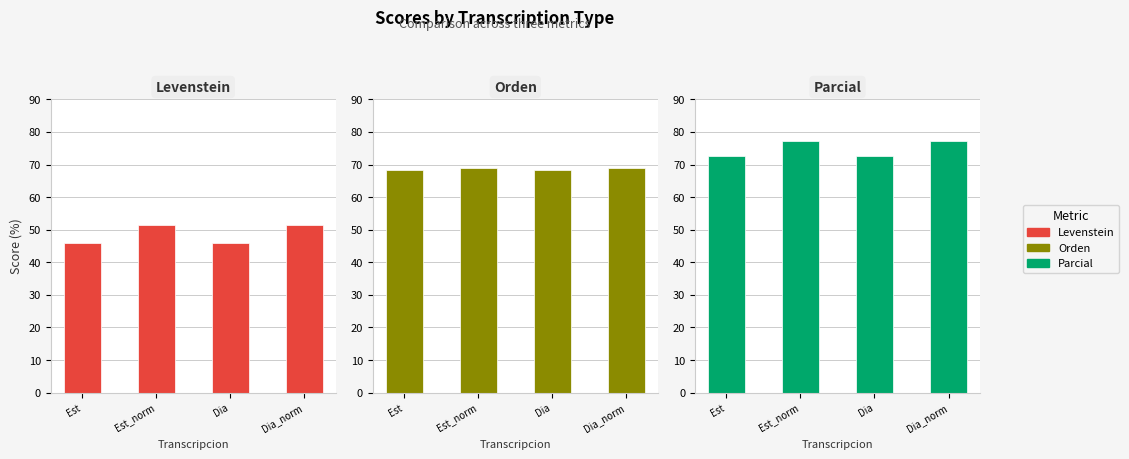

Reading left to right, transcribe all the data shown in this chart.

Levenstein: Est=46.0	Est_norm=51.3	Dia=46.0	Dia_norm=51.3
Orden: Est=68.3	Est_norm=68.9	Dia=68.3	Dia_norm=68.9
Parcial: Est=72.7	Est_norm=77.1	Dia=72.7	Dia_norm=77.1